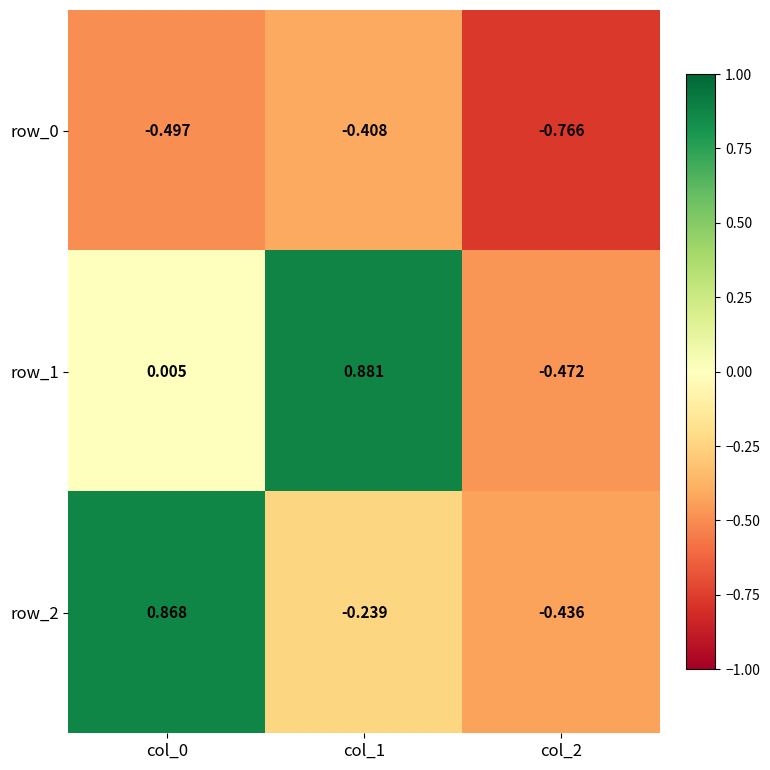

Is the value of row_0 at col_1 greater than the value of row_1 at col_1?

No